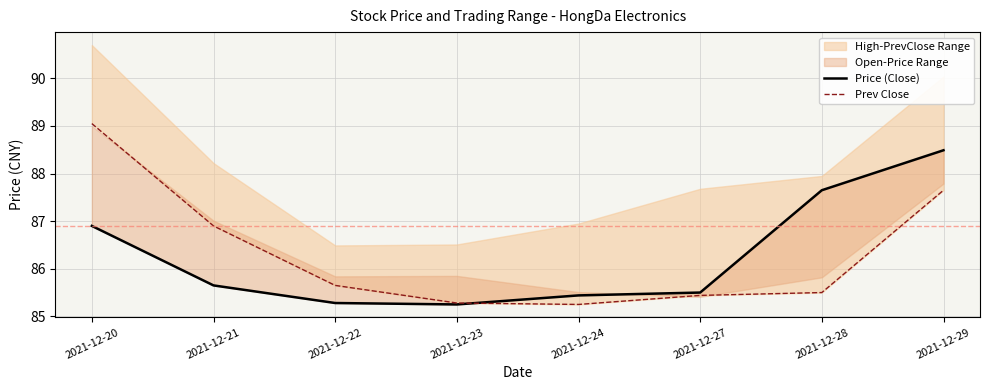

Is it true that Prev Close equals 86.9 at 2021-12-21?

True